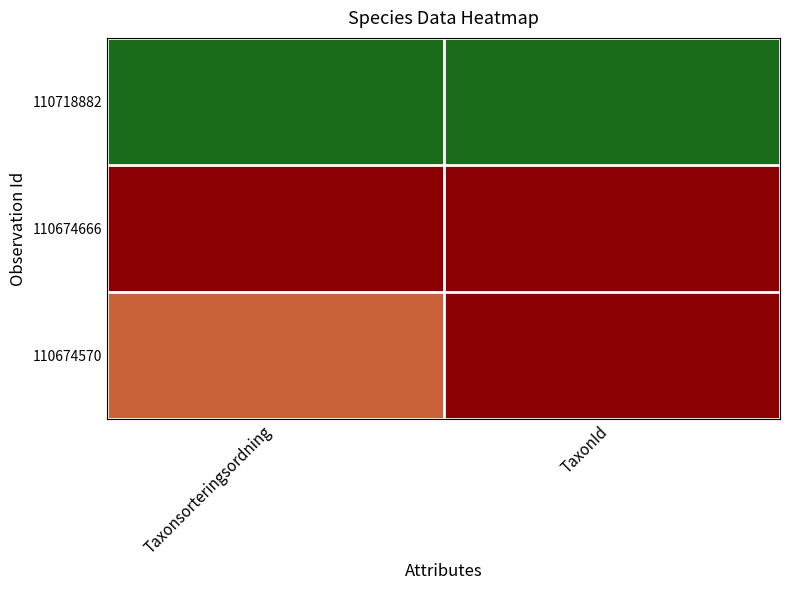

Which series has the largest range (max minus min)?

110674570